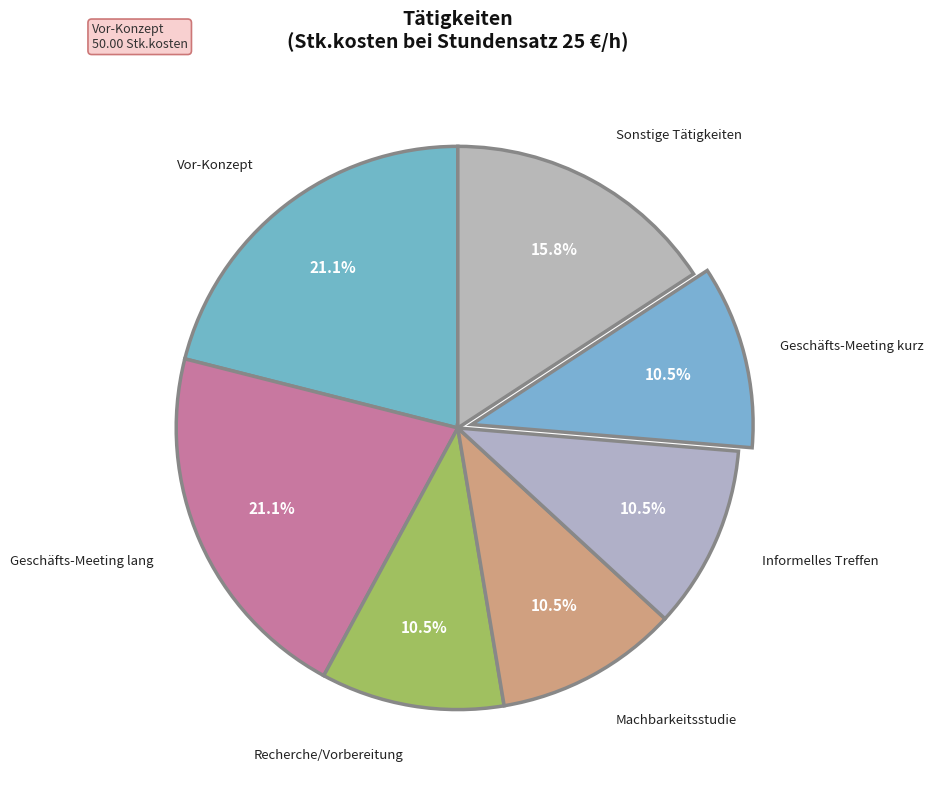

Count the number of slices in the pie.

7